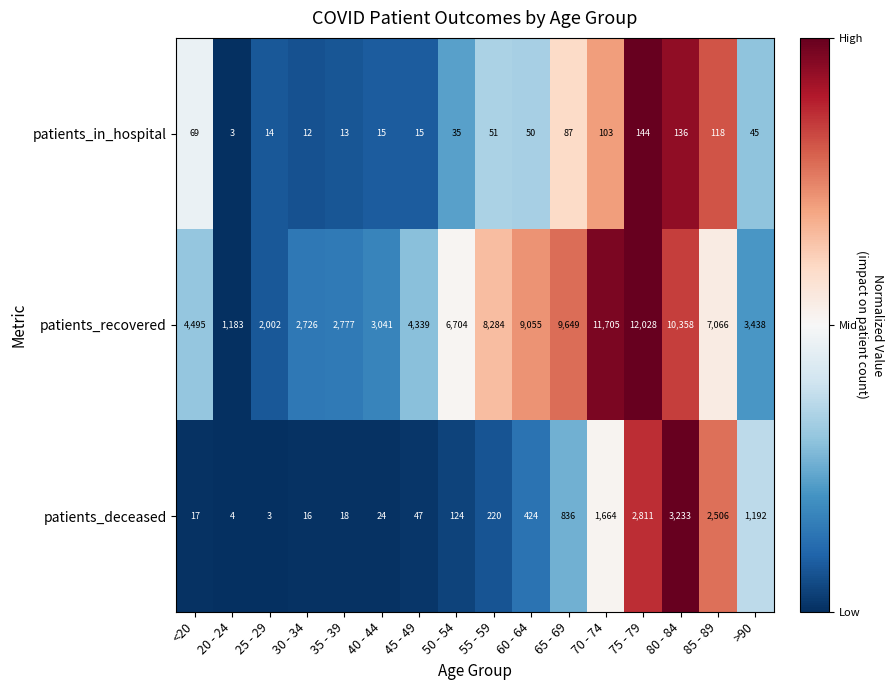

What is the maximum value shown in the chart?

12028